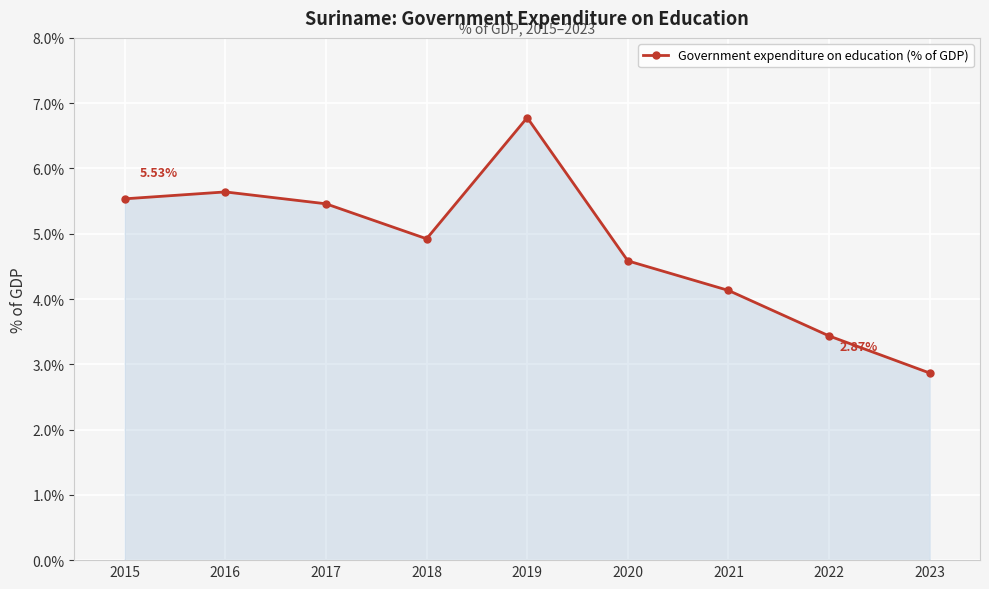

Reading left to right, transcribe all the data shown in this chart.

2015=5.5	2016=5.6	2017=5.5	2018=4.9	2019=6.8	2020=4.6	2021=4.1	2022=3.4	2023=2.9